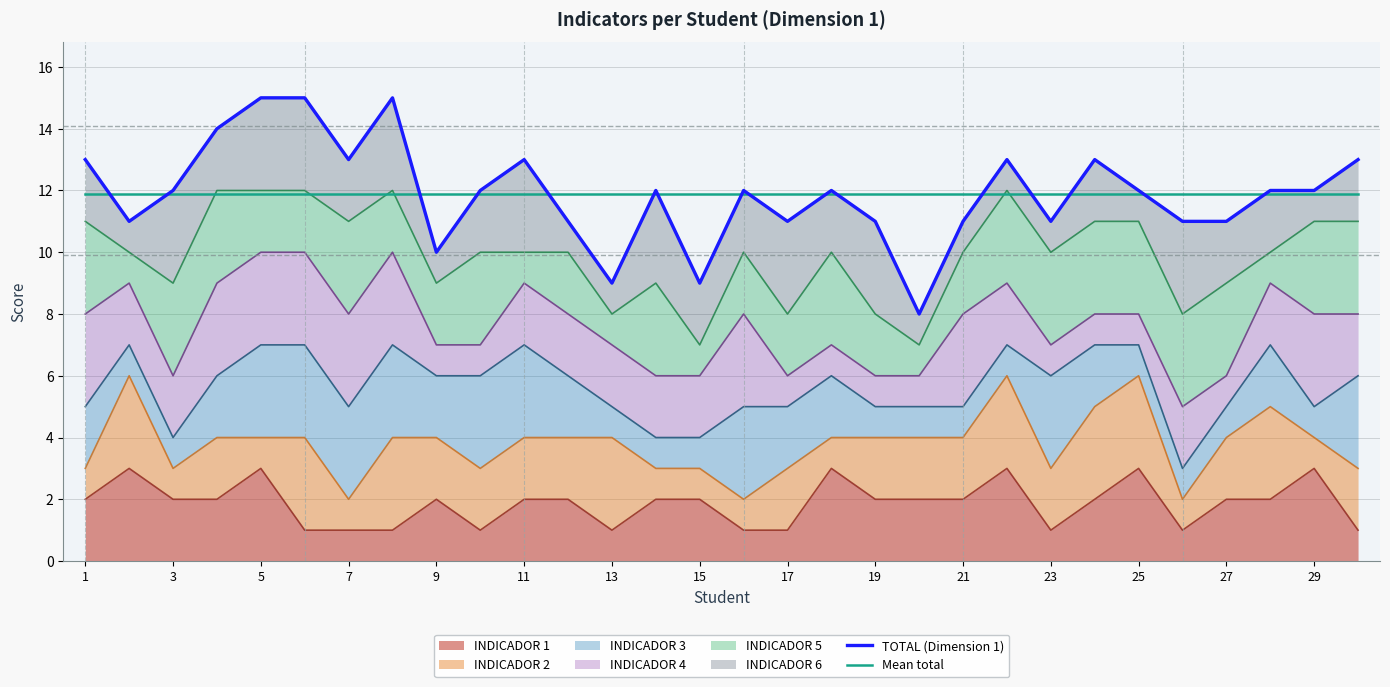

Does the chart have visible grid lines?

Yes